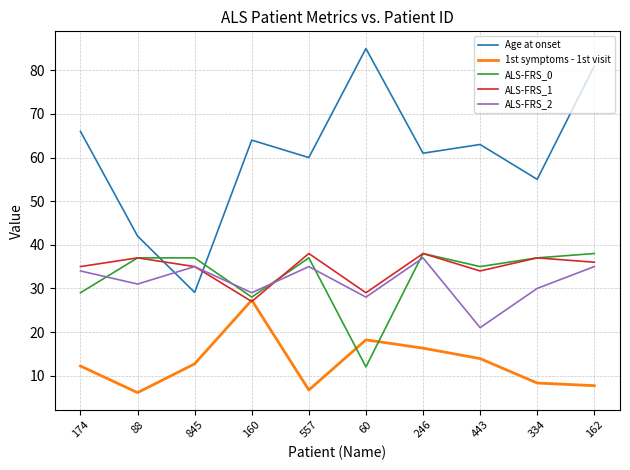

Is the value of Age at onset at 174 greater than the value of ALS-FRS_0 at 162?

Yes